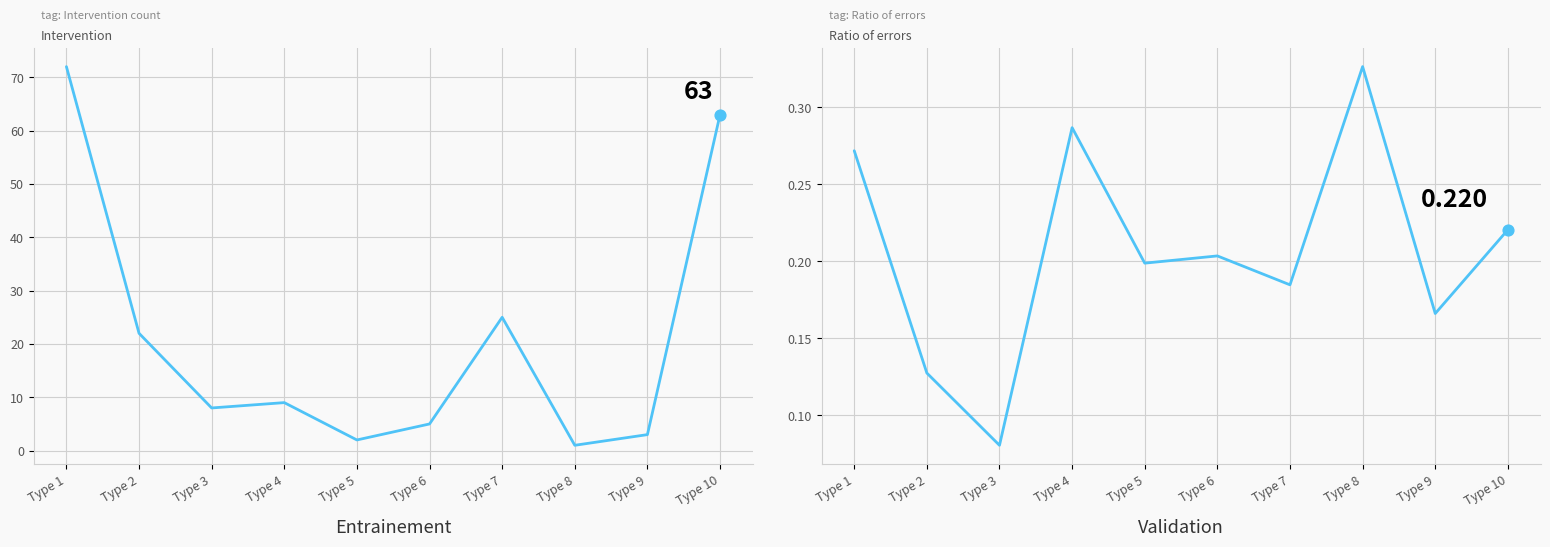

What is the total value across all series at Type 4?

9.3